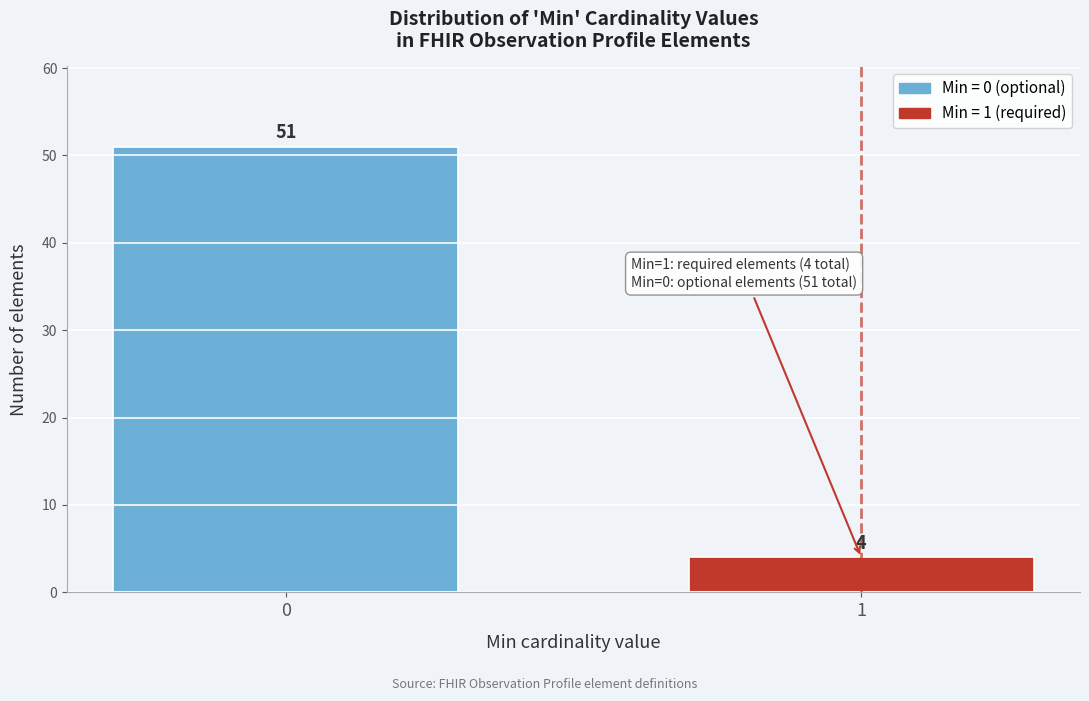

Reading left to right, transcribe all the data shown in this chart.

51	4